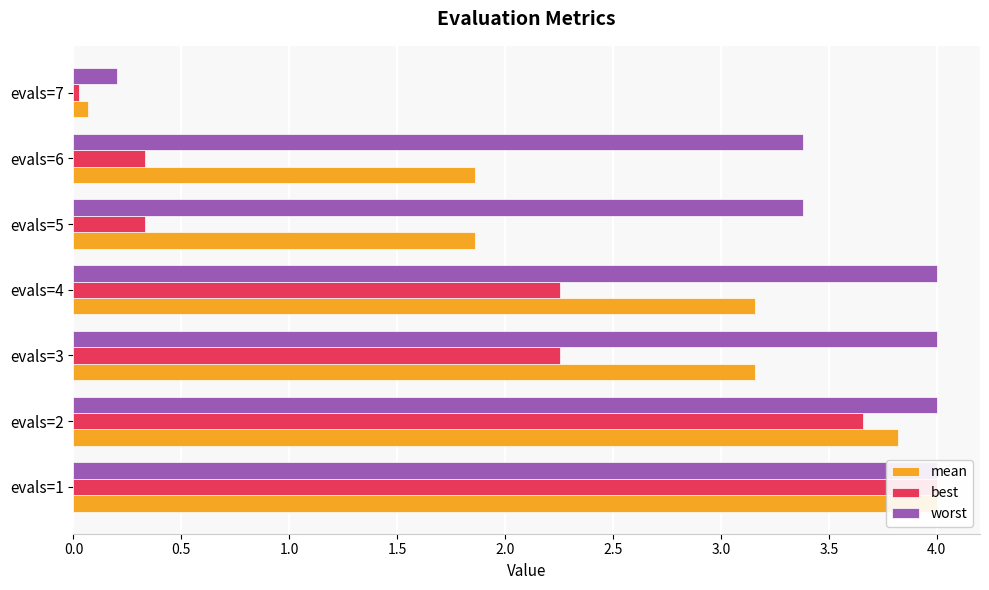

What are all the series names shown in the legend?

mean, best, worst